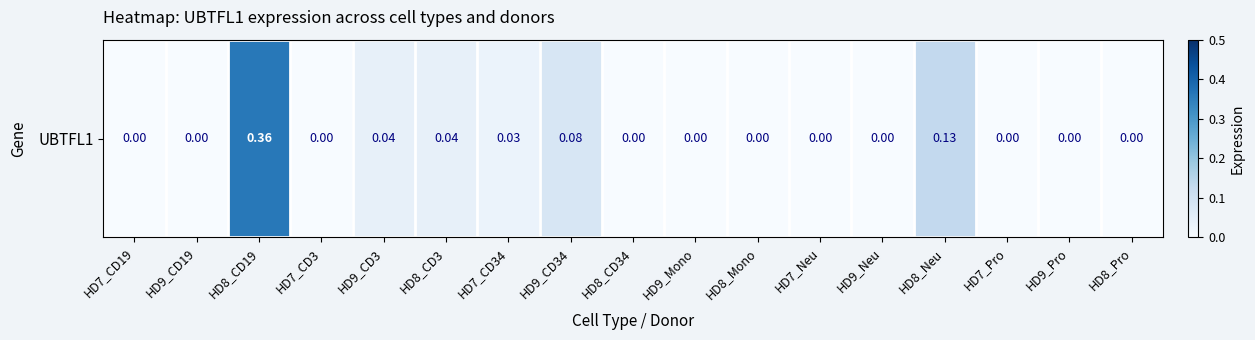

At which label is the value closest to 0?

HD7_CD19